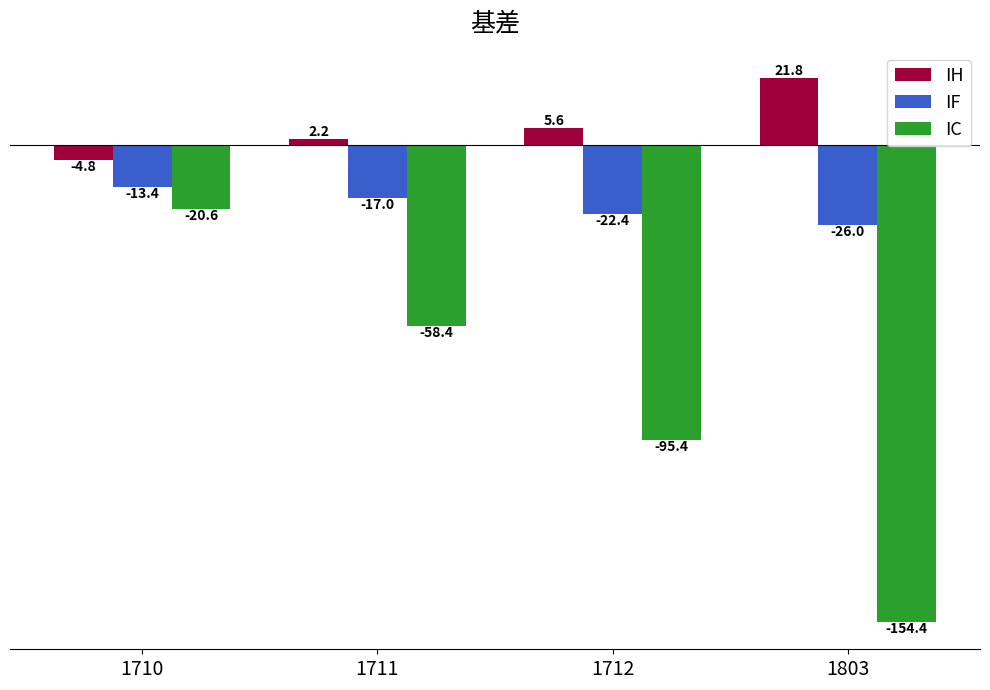

Does the chart contain stacked bars?

No